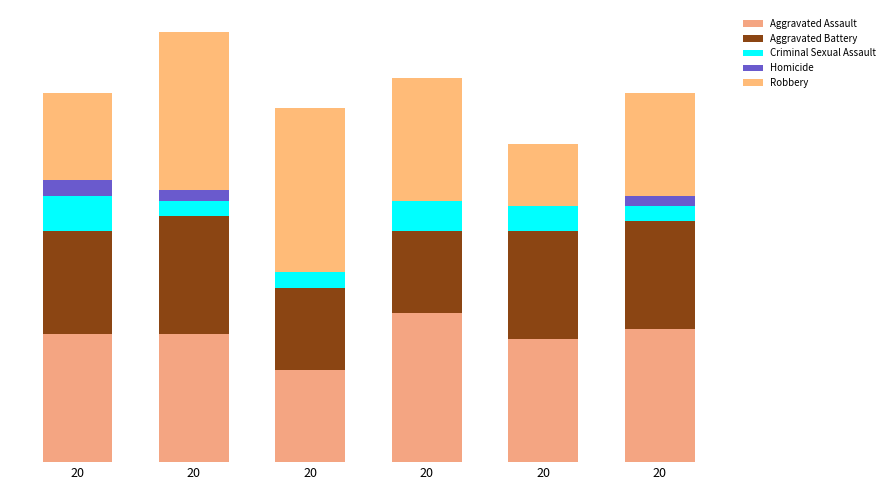

Are the bars grouped side by side (vs. stacked)?

No